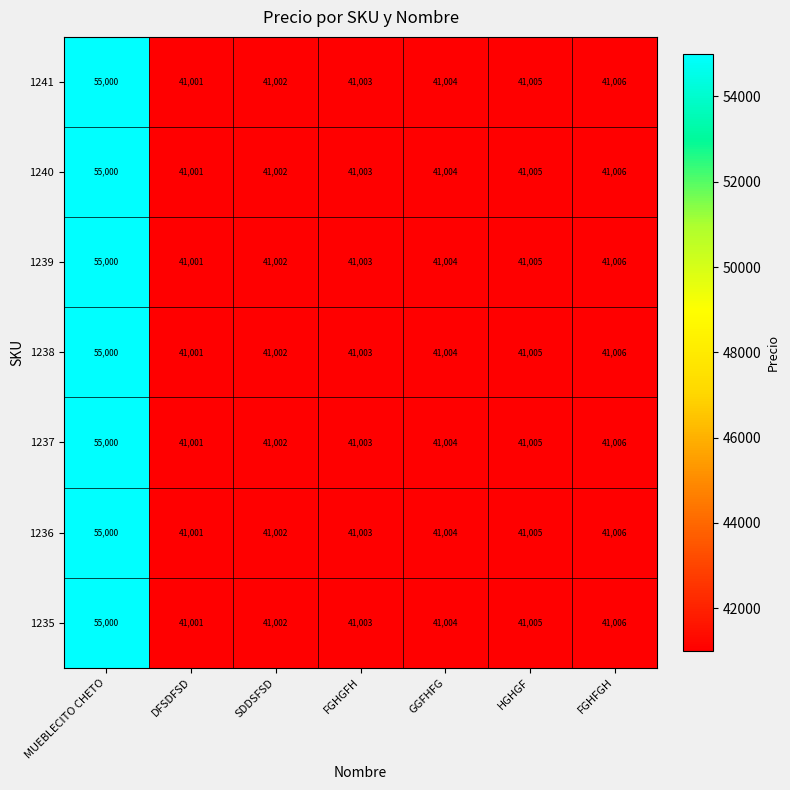

Which label corresponds to the smallest value in the chart?

DFSDFSD